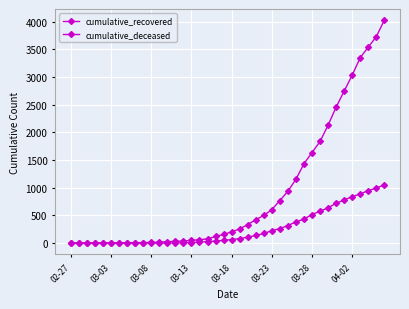

How many distinct data groups are displayed?

2